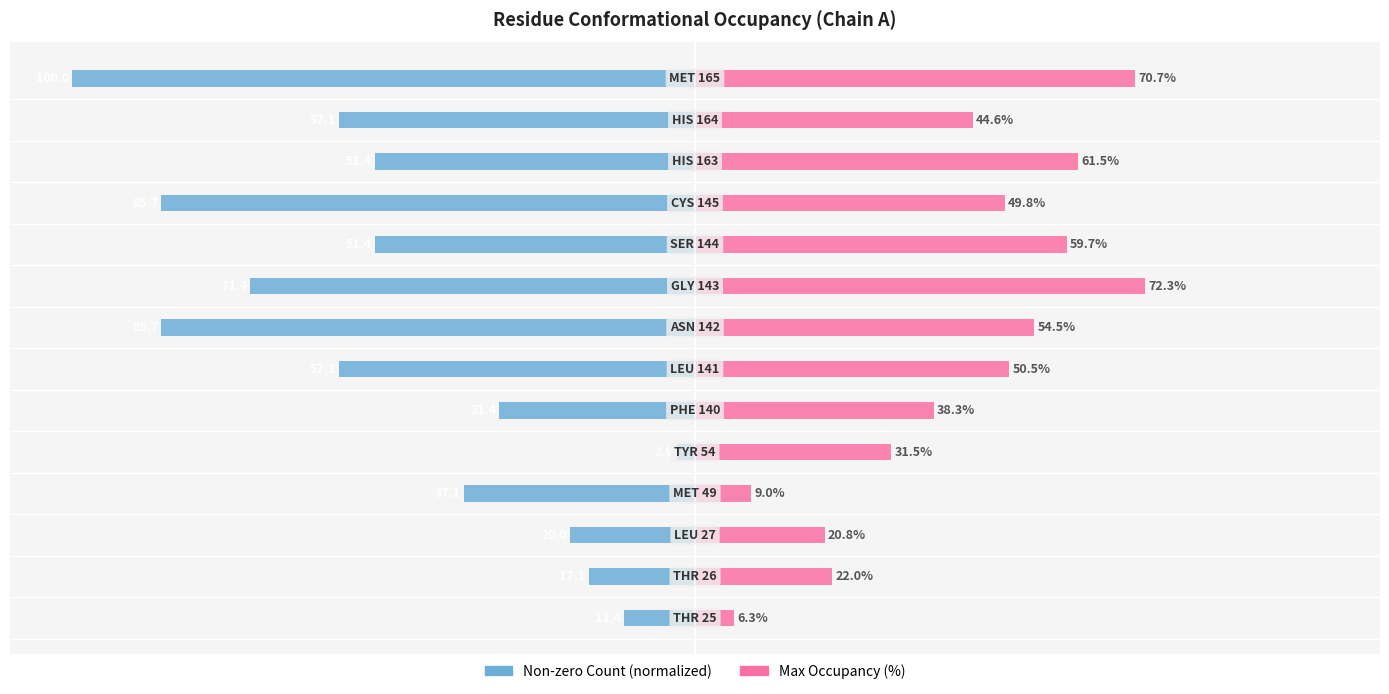

What is the difference between the maximum and minimum values in the Non-zero Count (normalized) series?

97.1